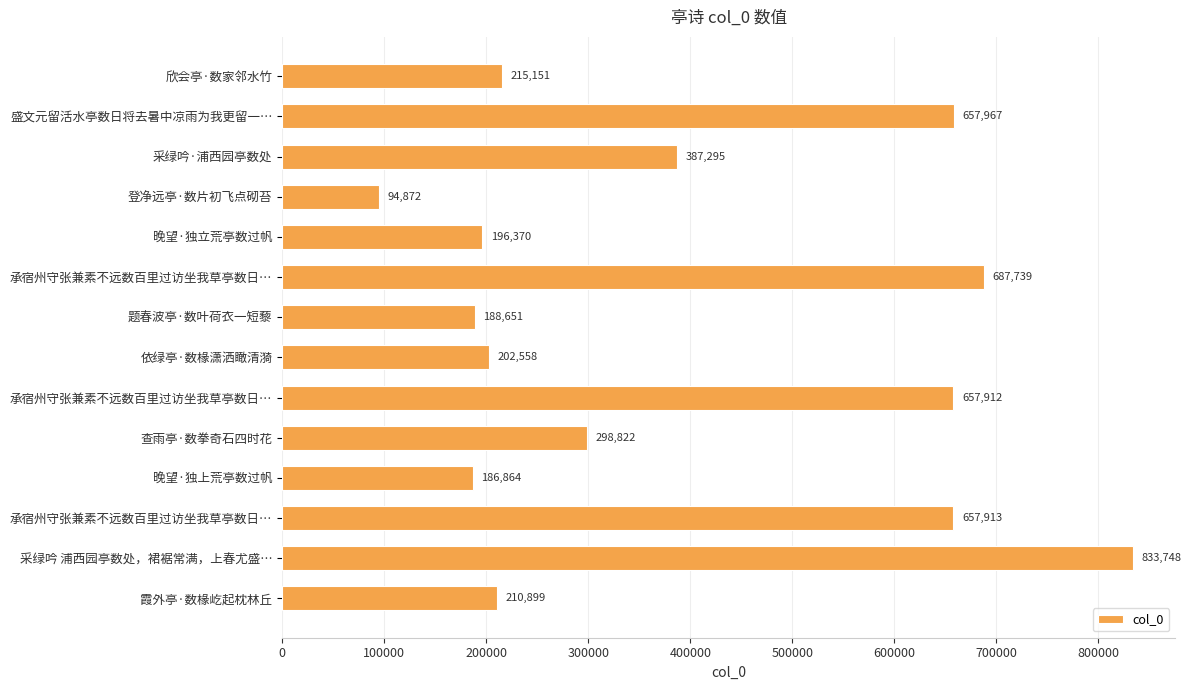

What is the greatest value displayed?

833748